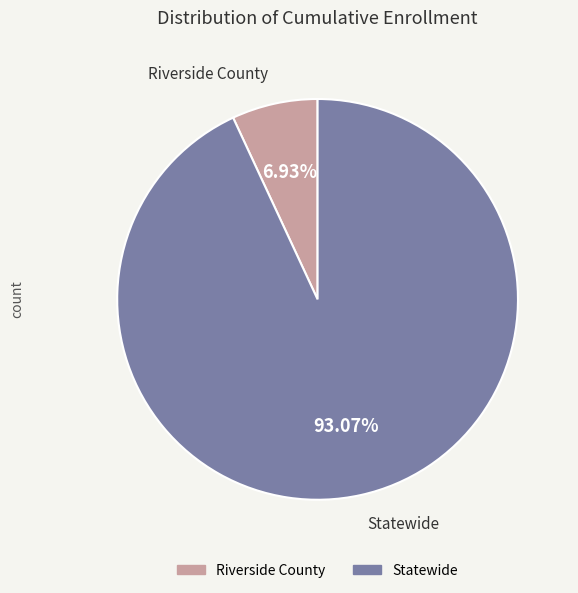

Which slice is the largest?

Statewide